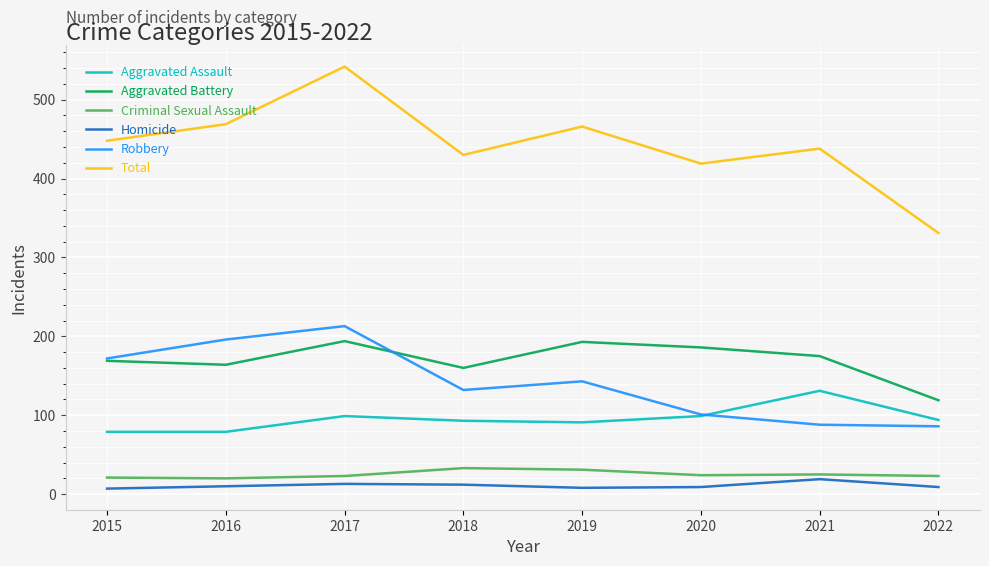

True or false: Homicide and Aggravated Battery cross at least once.

False